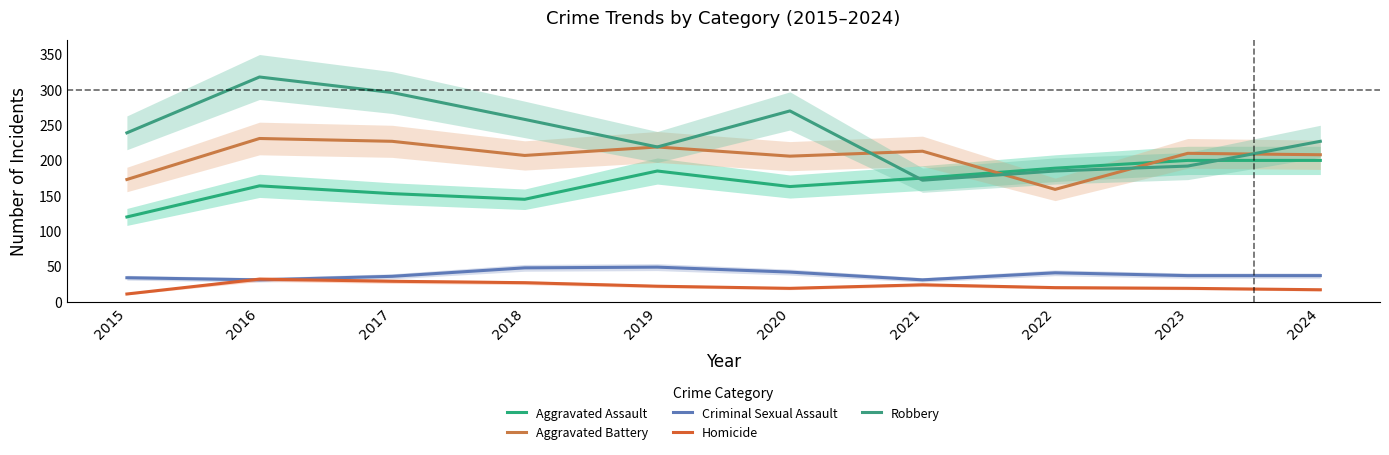

Where is the first local maximum for Aggravated Assault?

2016